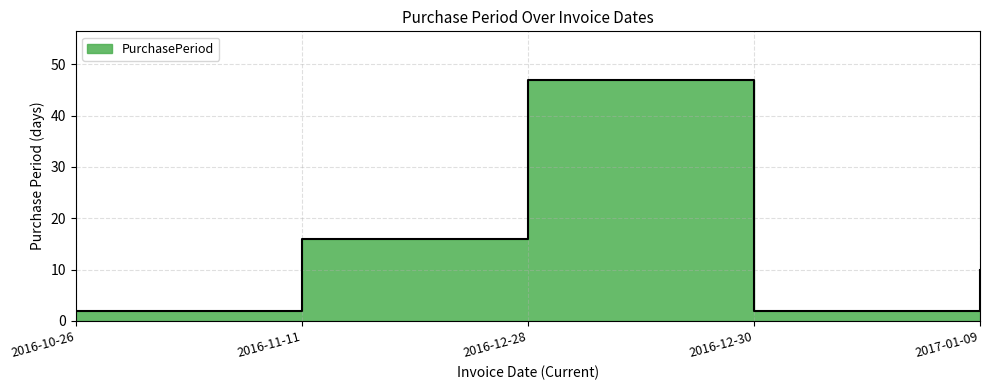

What is the label of the 2nd point from the right?

2016-12-30